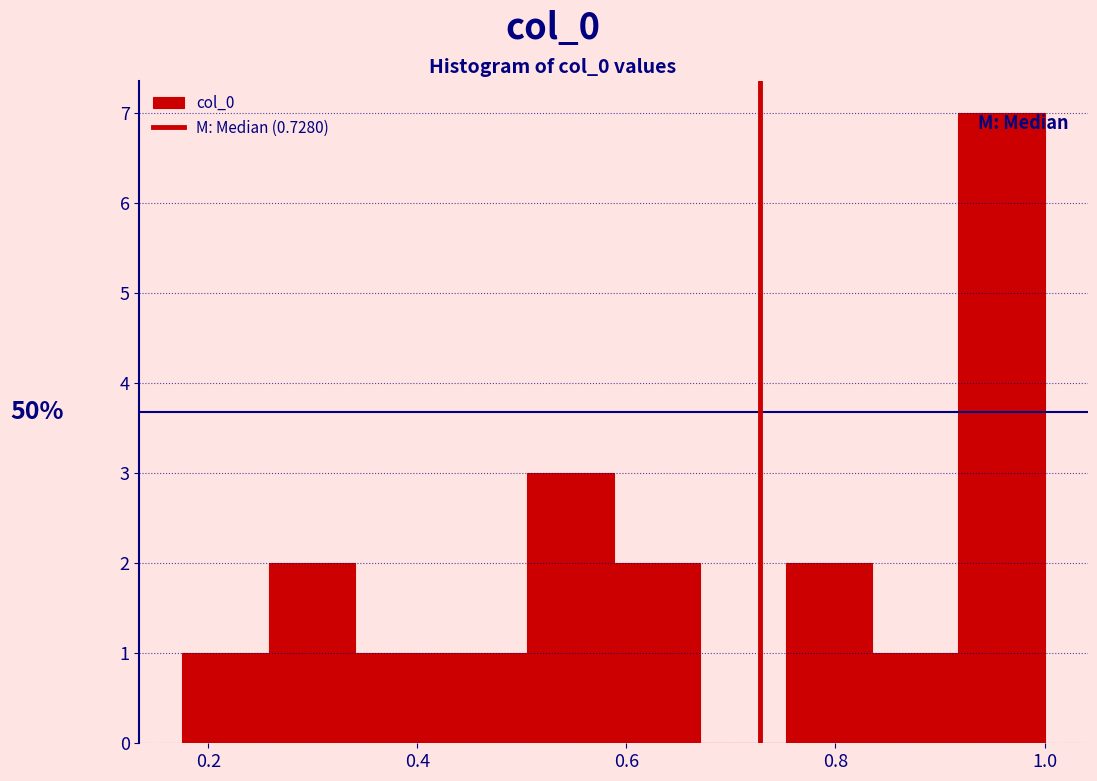

Over which range of the x-axis is the bar tallest?

0.92 to 1.00